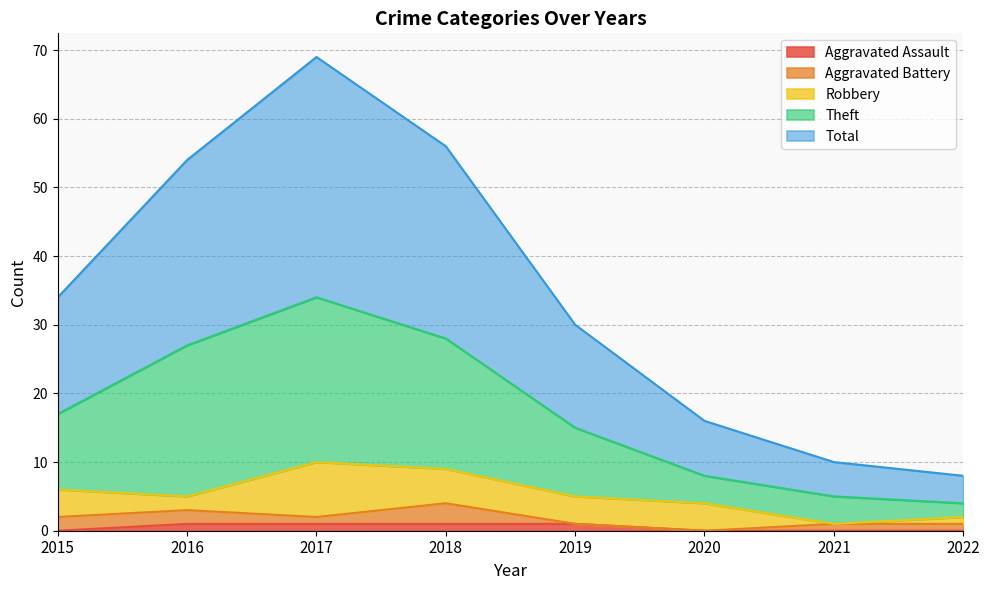

What is the sum of the Total values at 2015 and 2017?

103